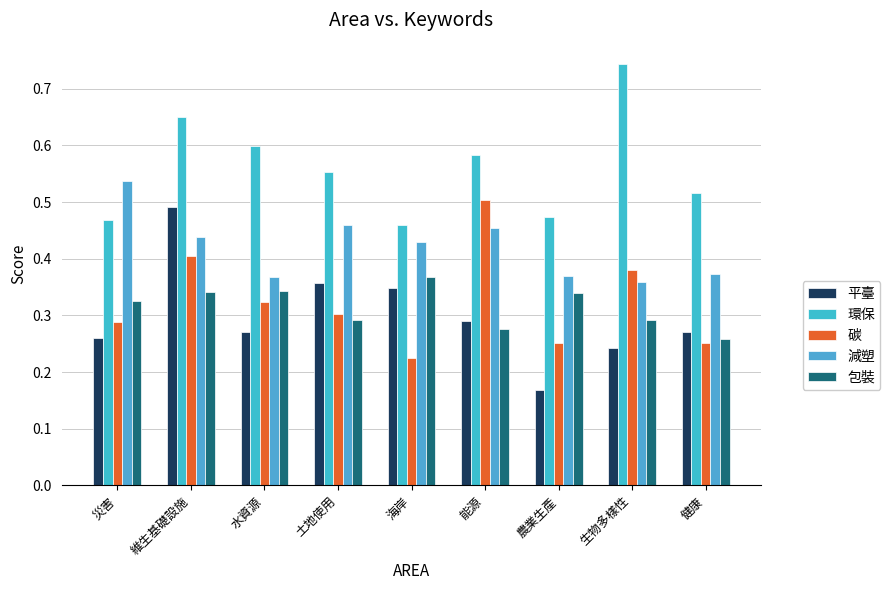

Where is 碳 nearest to the value 0?

海岸